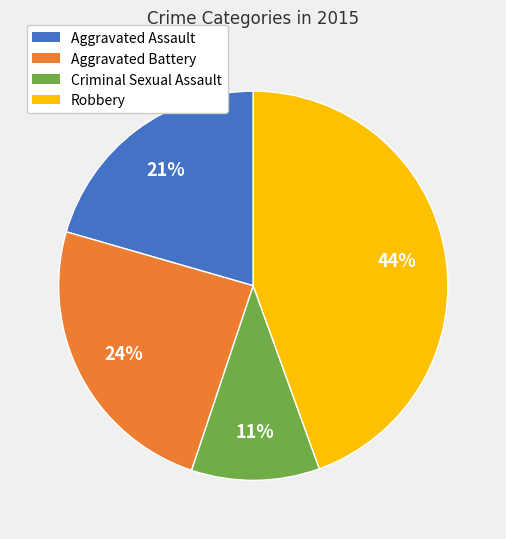

Combined, do Criminal Sexual Assault and Robbery account for over 50%?

Yes